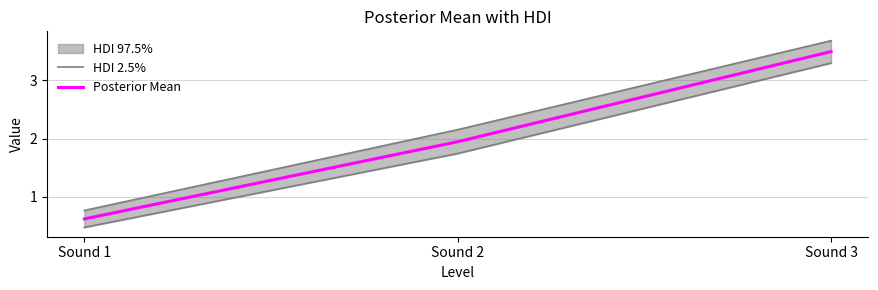

Does the chart have visible grid lines?

Yes